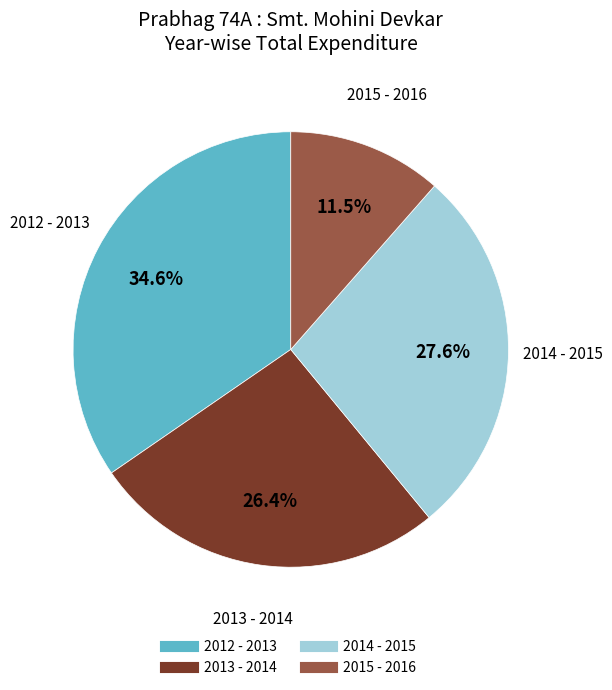

True or false: 2013 - 2014 accounts for 13% of the total.

False